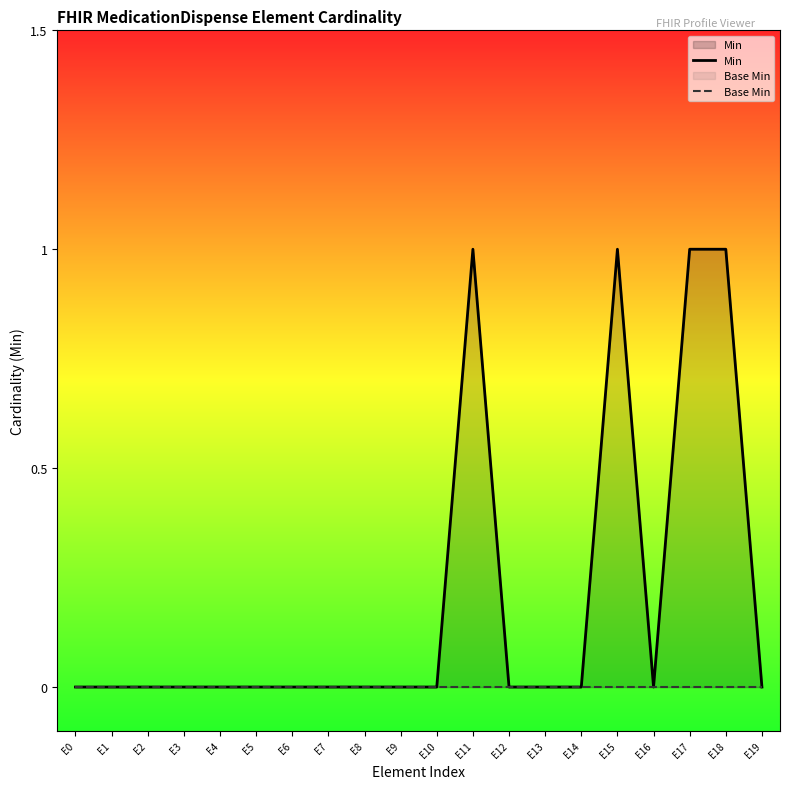

Which category has the lowest value across all series?

E0